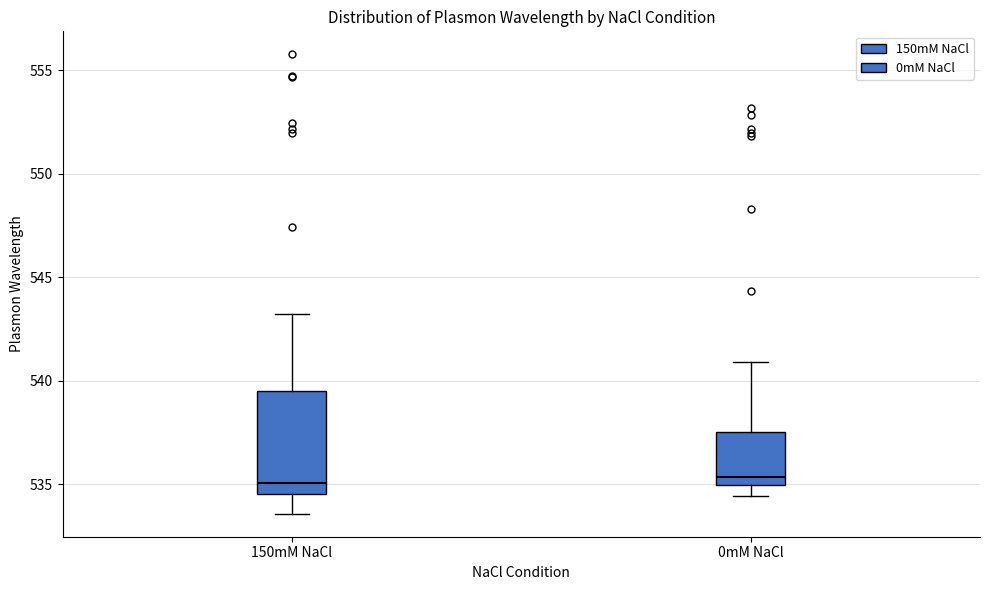

Reading left to right, transcribe this box plot: for each box, give where its median line is, the range the box spans, and where its two whiskers end, as read against the y-axis. The values are not printed on the chart, so give them approximately, as read against the axis.

150mM NaCl: median 535.0, box 534.5 to 539.5, whiskers 533.5 to 543.0
0mM NaCl: median 535.5, box 535.0 to 537.5, whiskers 534.5 to 541.0